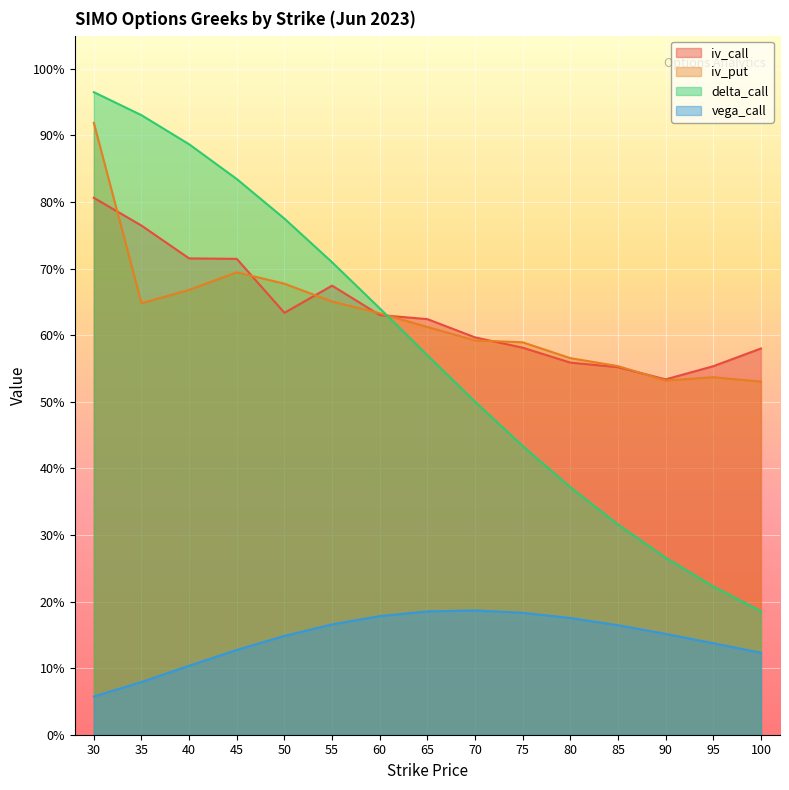

What is the total value across all series at 85?

1.6